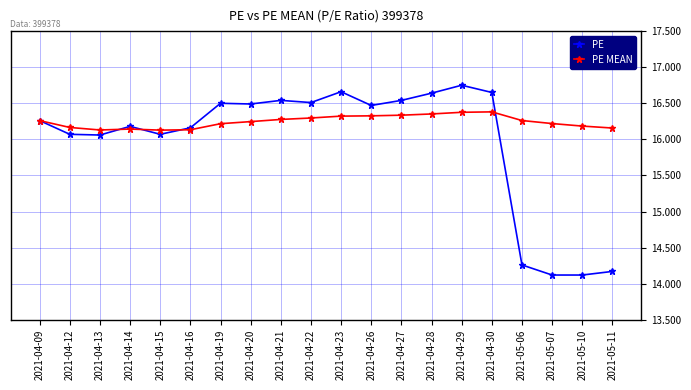

Is it true that PE equals 16.3 at 2021-04-09?

True